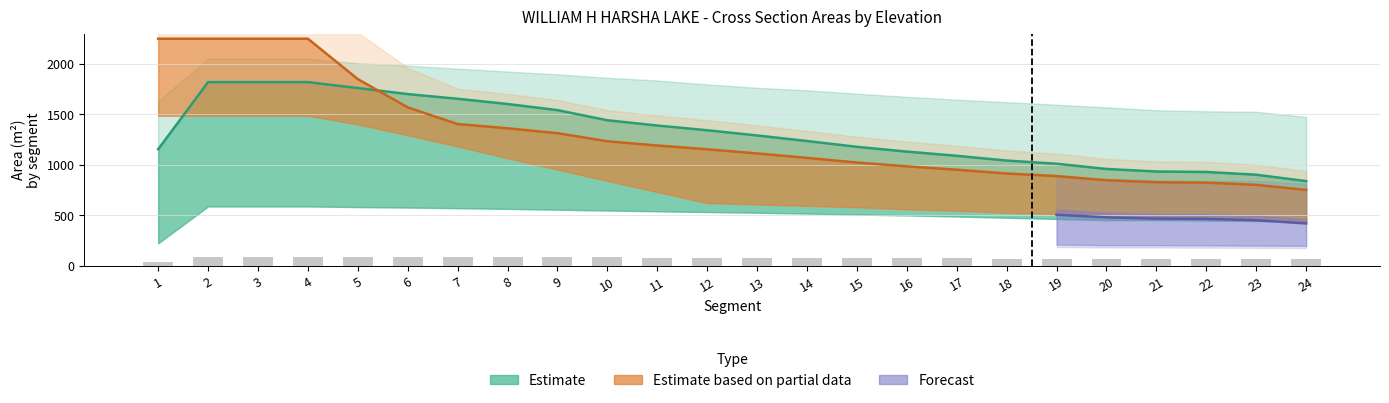

Reading right to left, extract all data points from this chart.

col_16: 24=838.1	23=901.2	22=928.4	21=933.0	20=958.1	19=1010.1	18=1041.5	17=1088.5	16=1130.1	15=1177.4	14=1234.9	13=1290.0	12=1341.5	11=1388.2	10=1440.3	9=1540.8	8=1601.4	7=1653.2	6=1699.5	5=1759.5	4=1818.0	3=1818.0	2=1818.0	1=1153.5
|EFR20024|: 24=65.8	23=66.4	22=67.1	21=67.8	20=67.8	19=69.5	18=71.3	17=73.2	16=74.7	15=76.1	14=77.6	13=78.8	12=79.8	11=80.9	10=82.1	9=83.3	8=84.5	7=85.5	6=86.4	5=87.2	4=88.1	3=88.1	2=88.1	1=33.3
col_13: 24=750.5	23=801.0	22=822.7	21=826.4	20=846.5	19=888.1	18=913.2	17=950.8	16=984.1	15=1021.9	14=1067.9	13=1112.0	12=1153.2	11=1190.5	10=1232.3	9=1312.6	8=1361.1	7=1402.6	6=1567.9	5=1847.9	4=2247.9	3=2247.9	2=2247.9	1=2247.9